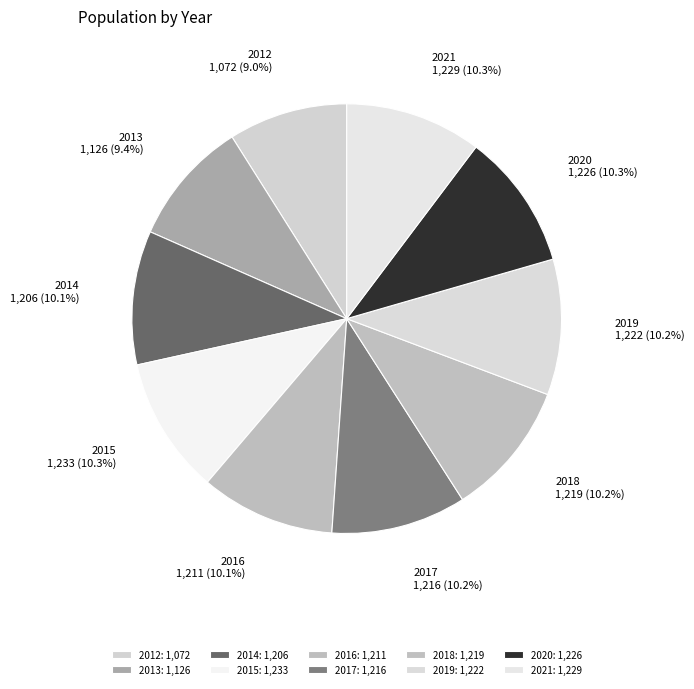

How many slices are in this pie chart?

10